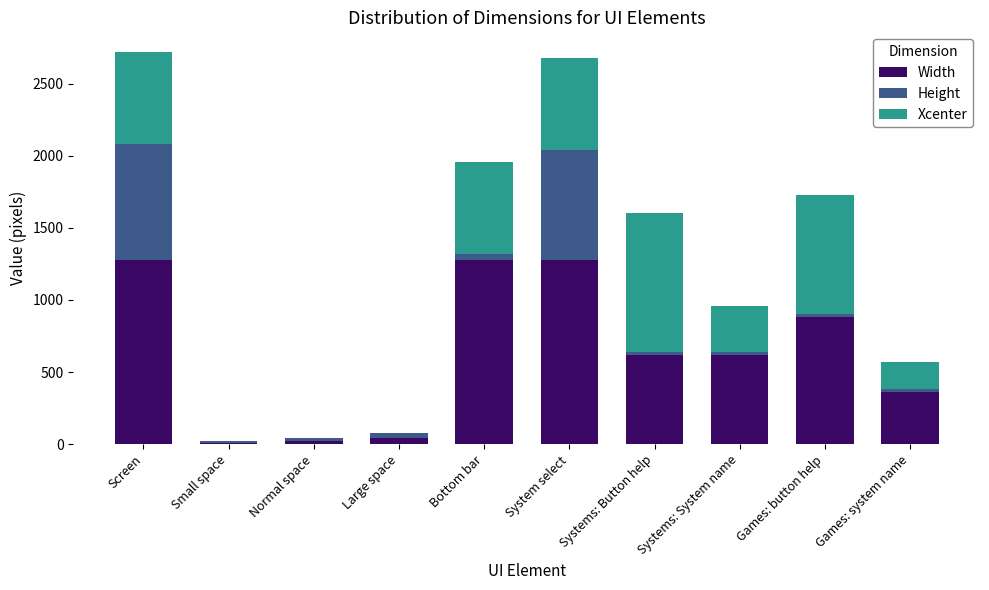

True or false: Width has a value of 196 at Games: system name.

False